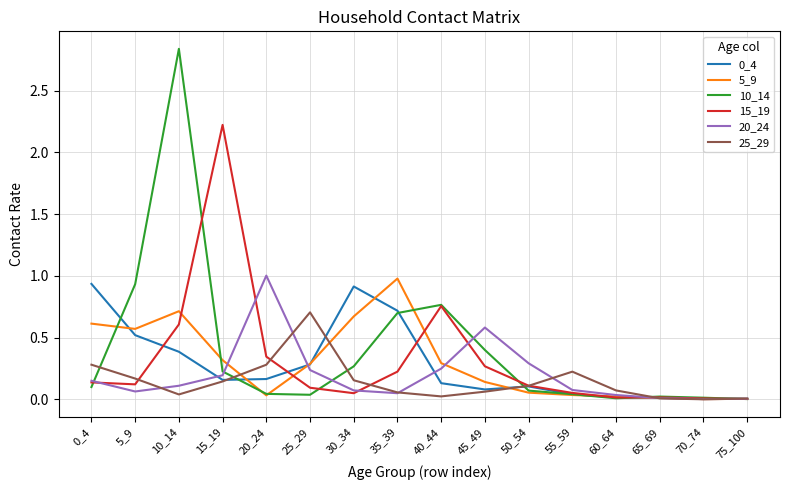

At which category is the sum across all series the highest?

10_14